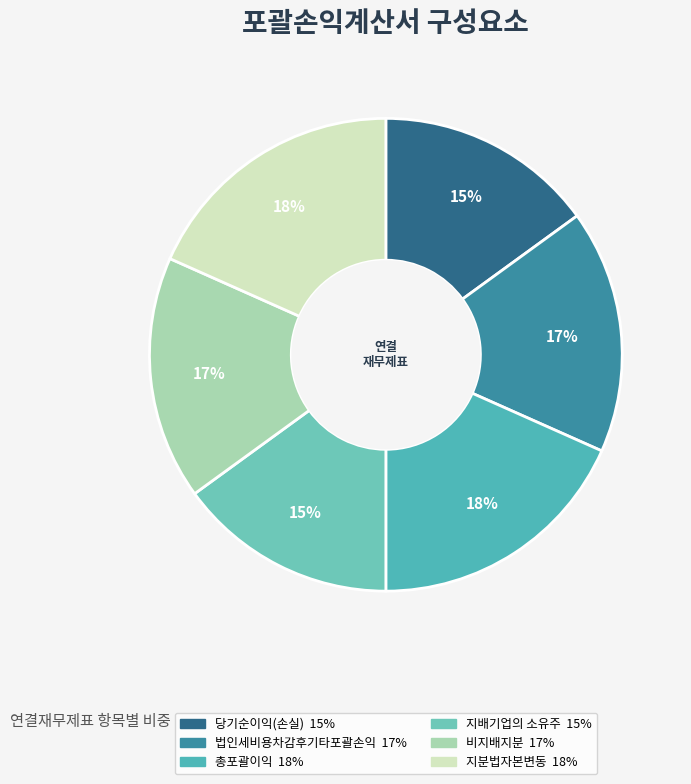

Rank the categories by value from highest to lowest.

총포괄이익, 지분법자본변동, 법인세비용차감후기타포괄손익, 비지배지분, 당기순이익(손실), 지배기업의 소유주